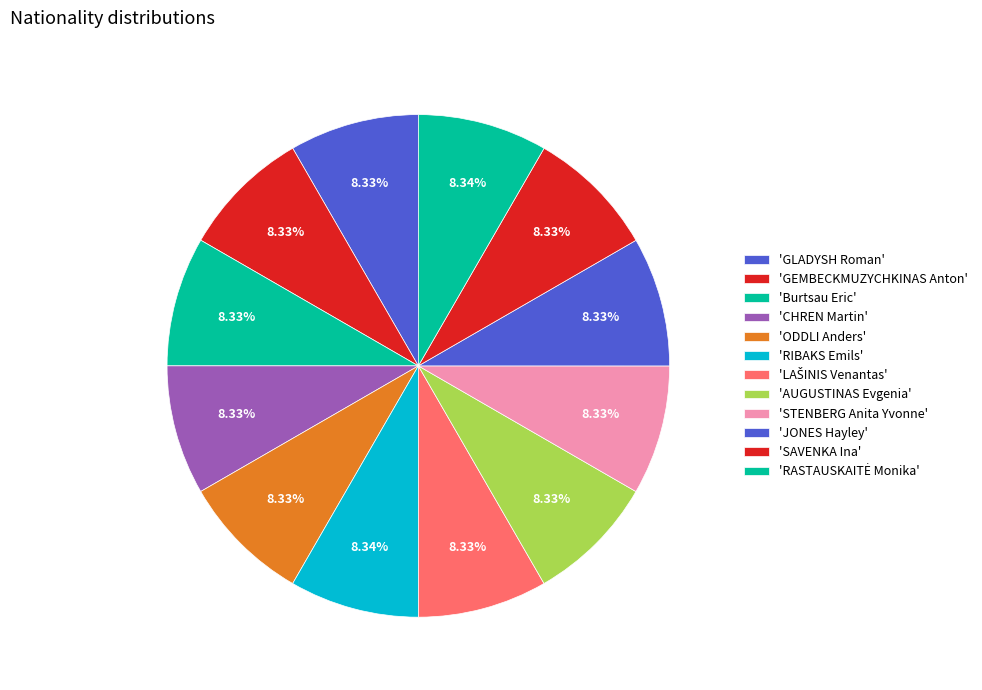

How many segments does this pie chart have?

12